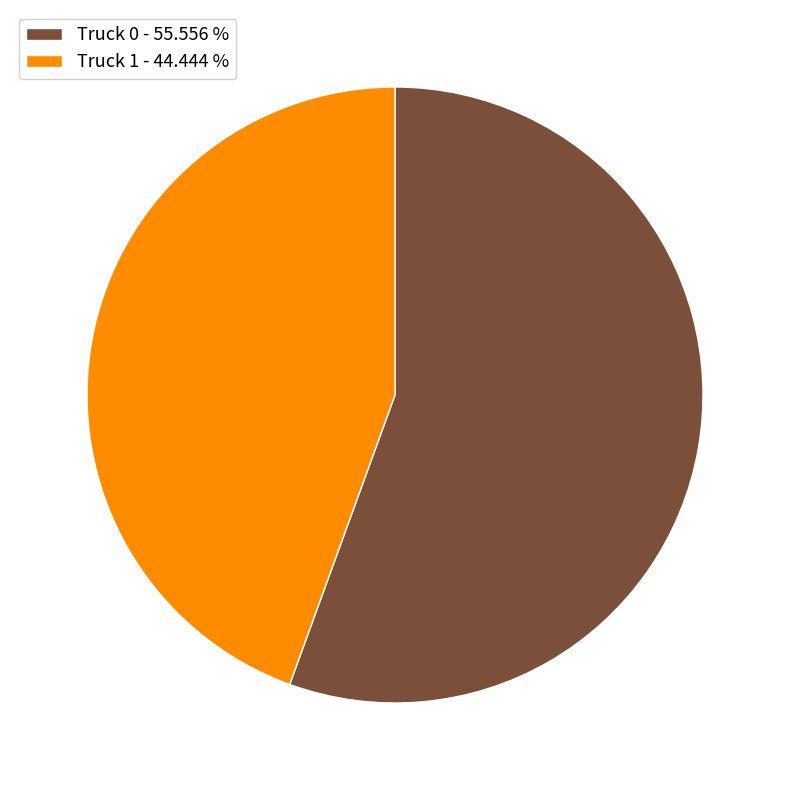

What is the smallest slice in the pie chart?

Truck 1